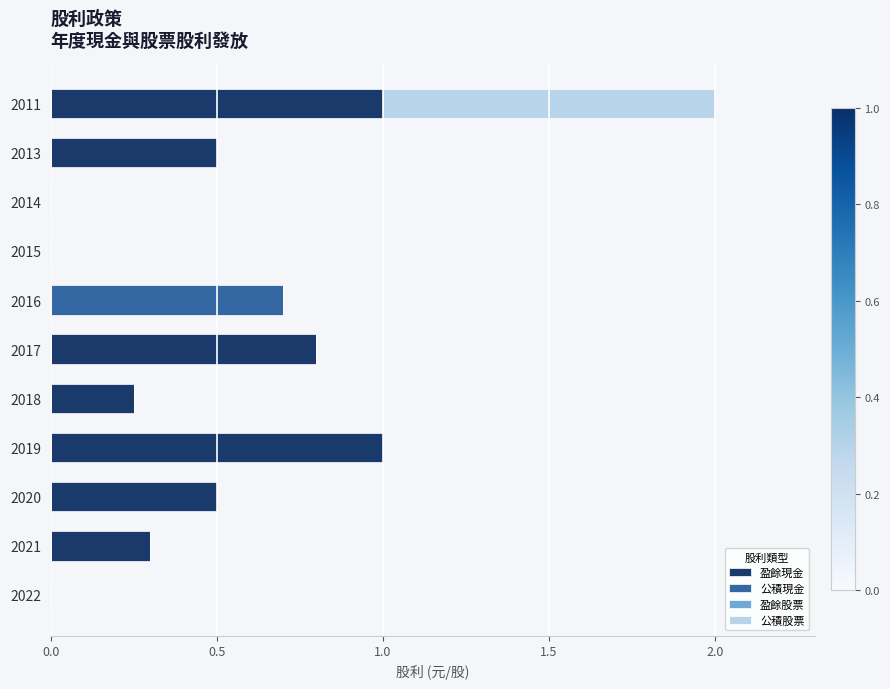

The 盈餘現金 series shows 1.0 at 2011. True or false?

True